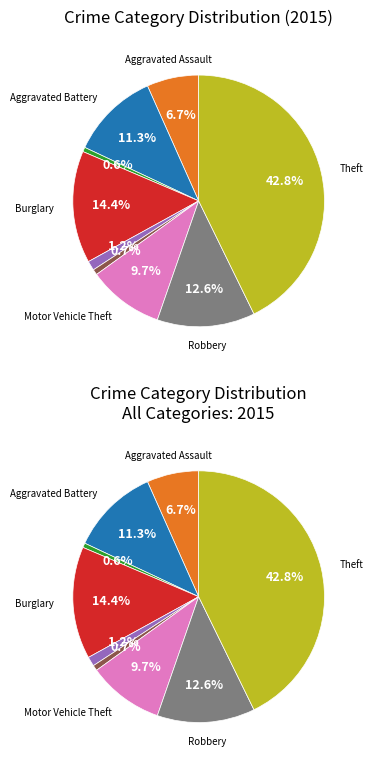

Which slice is the smallest?

Arson